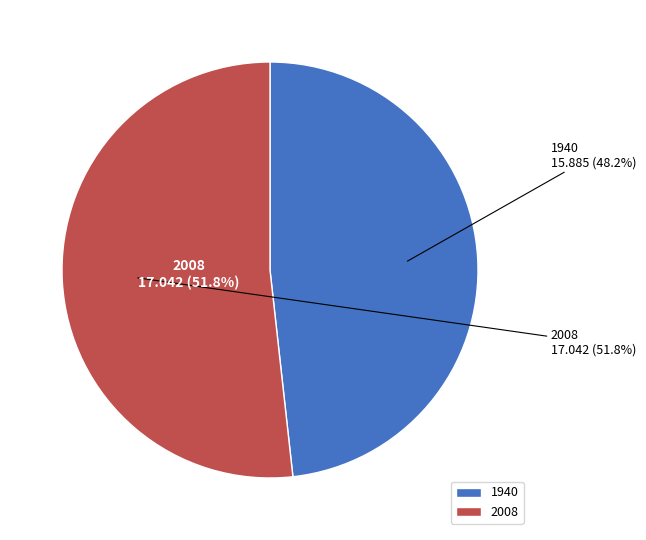

The 1940 slice represents 48% of the pie. True or false?

True